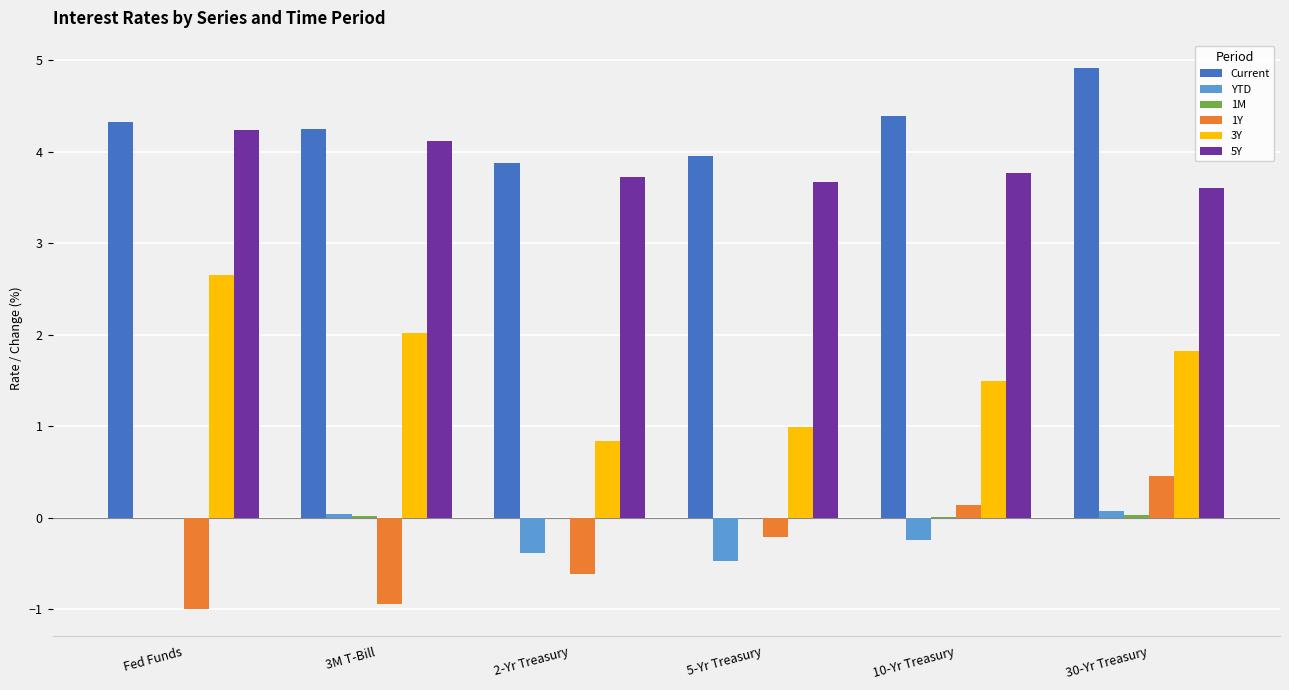

Is the value of 3Y at 30-Yr Treasury greater than the value of Current at 2-Yr Treasury?

No